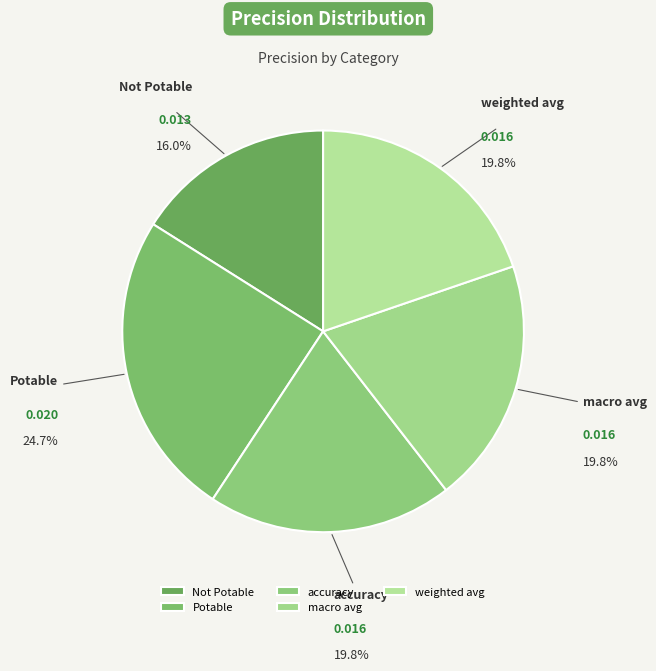

Is weighted avg the majority of the pie?

No